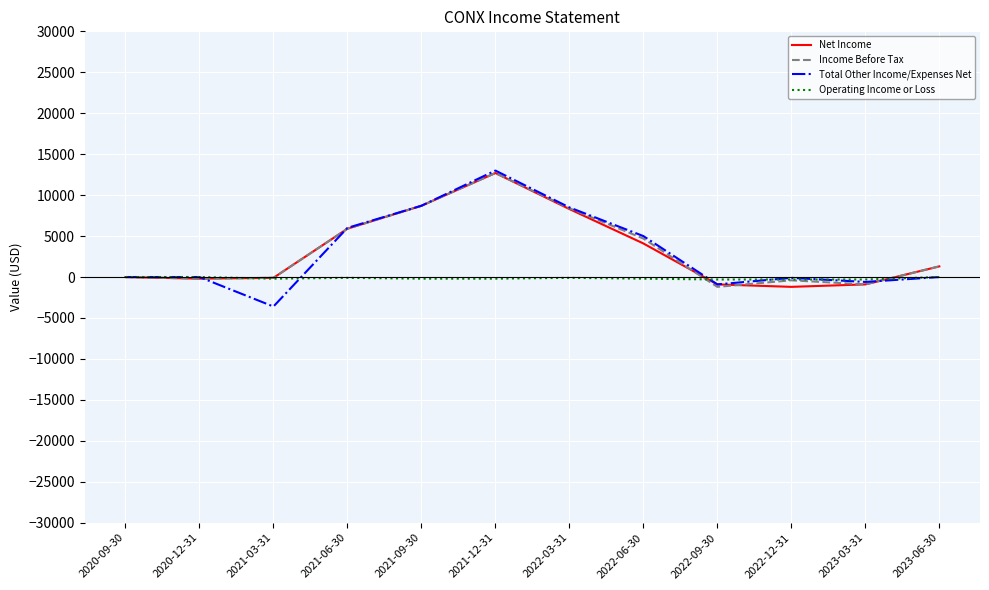

What is the highest value of the Income Before Tax series?

12700